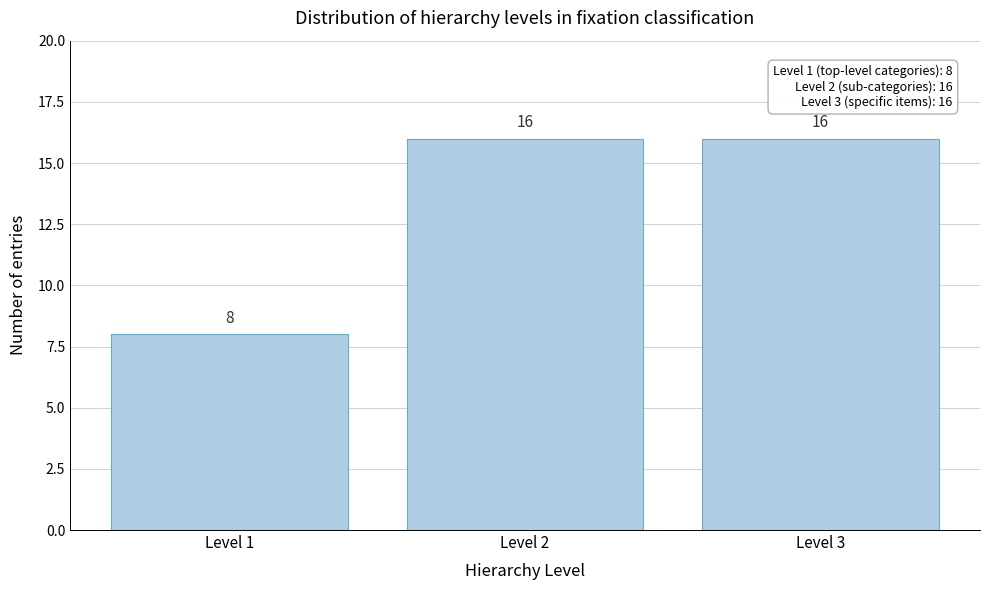

Reading left to right, what are all the values shown in this chart?

8	16	16